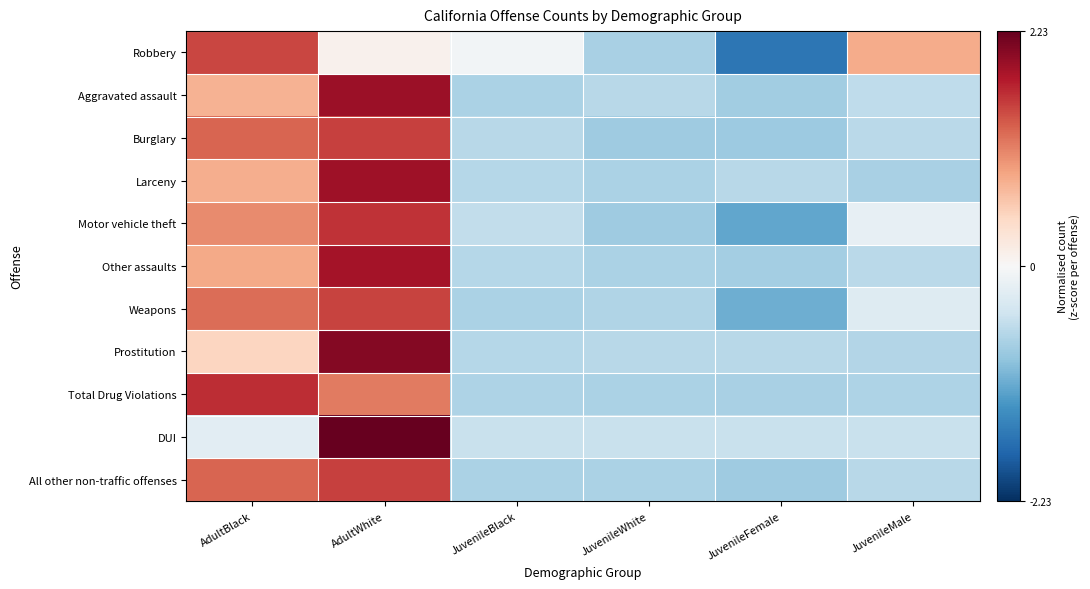

Reading left to right, what are all the values shown in this chart?

Robbery: AdultBlack=1.5	AdultWhite=0.1	JuvenileBlack=-0.1	JuvenileWhite=-0.7	JuvenileFemale=-1.6	JuvenileMale=0.8
Aggravated assault: AdultBlack=0.8	AdultWhite=1.9	JuvenileBlack=-0.7	JuvenileWhite=-0.6	JuvenileFemale=-0.8	JuvenileMale=-0.6
Burglary: AdultBlack=1.3	AdultWhite=1.5	JuvenileBlack=-0.6	JuvenileWhite=-0.8	JuvenileFemale=-0.8	JuvenileMale=-0.6
Larceny: AdultBlack=0.8	AdultWhite=1.9	JuvenileBlack=-0.6	JuvenileWhite=-0.7	JuvenileFemale=-0.6	JuvenileMale=-0.7
Motor vehicle theft: AdultBlack=1.1	AdultWhite=1.6	JuvenileBlack=-0.5	JuvenileWhite=-0.8	JuvenileFemale=-1.2	JuvenileMale=-0.2
Other assaults: AdultBlack=0.8	AdultWhite=1.9	JuvenileBlack=-0.6	JuvenileWhite=-0.7	JuvenileFemale=-0.8	JuvenileMale=-0.6
Weapons: AdultBlack=1.2	AdultWhite=1.5	JuvenileBlack=-0.7	JuvenileWhite=-0.7	JuvenileFemale=-1.1	JuvenileMale=-0.3
Prostitution: AdultBlack=0.5	AdultWhite=2.0	JuvenileBlack=-0.6	JuvenileWhite=-0.6	JuvenileFemale=-0.6	JuvenileMale=-0.7
Total Drug Violations: AdultBlack=1.6	AdultWhite=1.2	JuvenileBlack=-0.7	JuvenileWhite=-0.7	JuvenileFemale=-0.7	JuvenileMale=-0.7
DUI: AdultBlack=-0.2	AdultWhite=2.2	JuvenileBlack=-0.5	JuvenileWhite=-0.5	JuvenileFemale=-0.5	JuvenileMale=-0.5
All other non-traffic offenses: AdultBlack=1.3	AdultWhite=1.5	JuvenileBlack=-0.7	JuvenileWhite=-0.7	JuvenileFemale=-0.8	JuvenileMale=-0.6